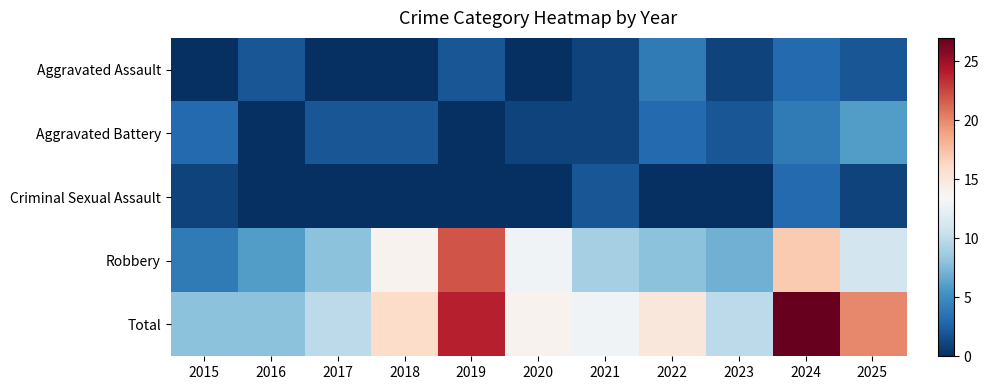

Reading left to right, transcribe all the data shown in this chart.

Aggravated Assault: 2015=0	2016=2	2017=0	2018=0	2019=2	2020=0	2021=1	2022=4	2023=1	2024=3	2025=2
Aggravated Battery: 2015=3	2016=0	2017=2	2018=2	2019=0	2020=1	2021=1	2022=3	2023=2	2024=4	2025=6
Criminal Sexual Assault: 2015=1	2016=0	2017=0	2018=0	2019=0	2020=0	2021=2	2022=0	2023=0	2024=3	2025=1
Robbery: 2015=4	2016=6	2017=8	2018=14	2019=22	2020=13	2021=9	2022=8	2023=7	2024=17	2025=11
Total: 2015=8	2016=8	2017=10	2018=16	2019=24	2020=14	2021=13	2022=15	2023=10	2024=27	2025=20